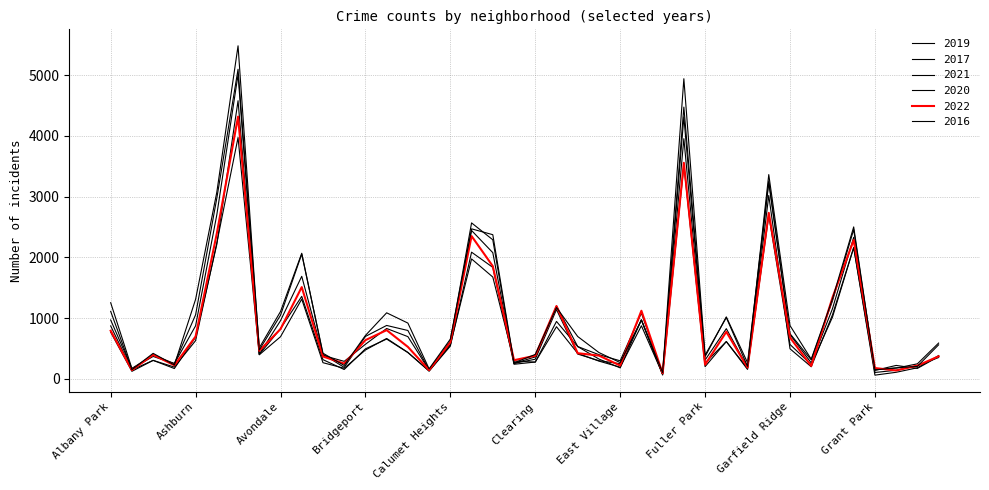

Is this an area chart (filled region under the line)?

No